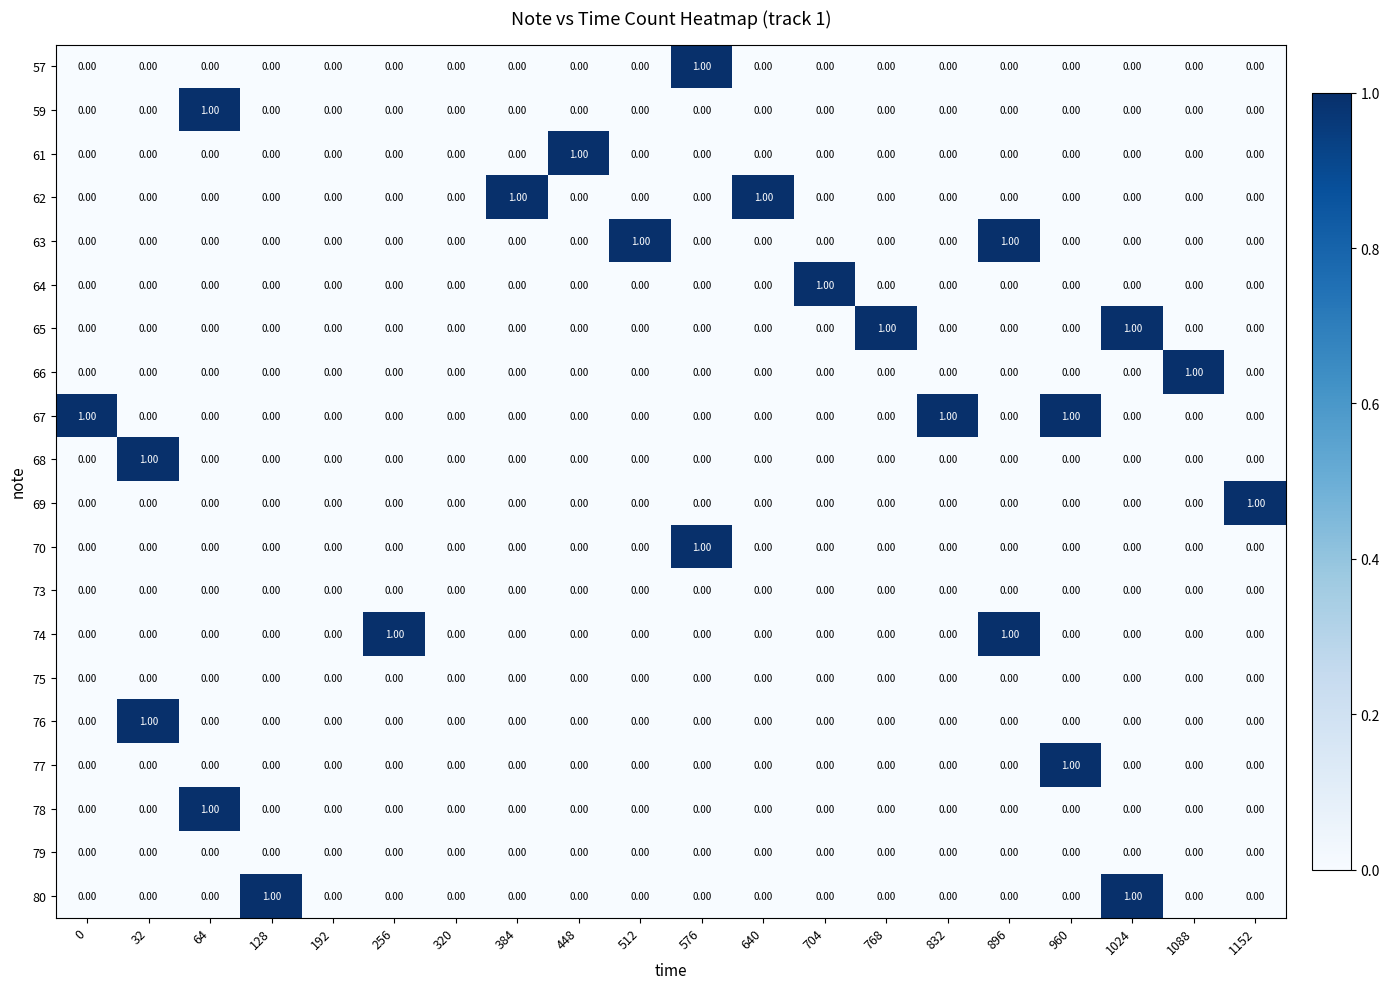

Which series has the largest total across all categories?

67